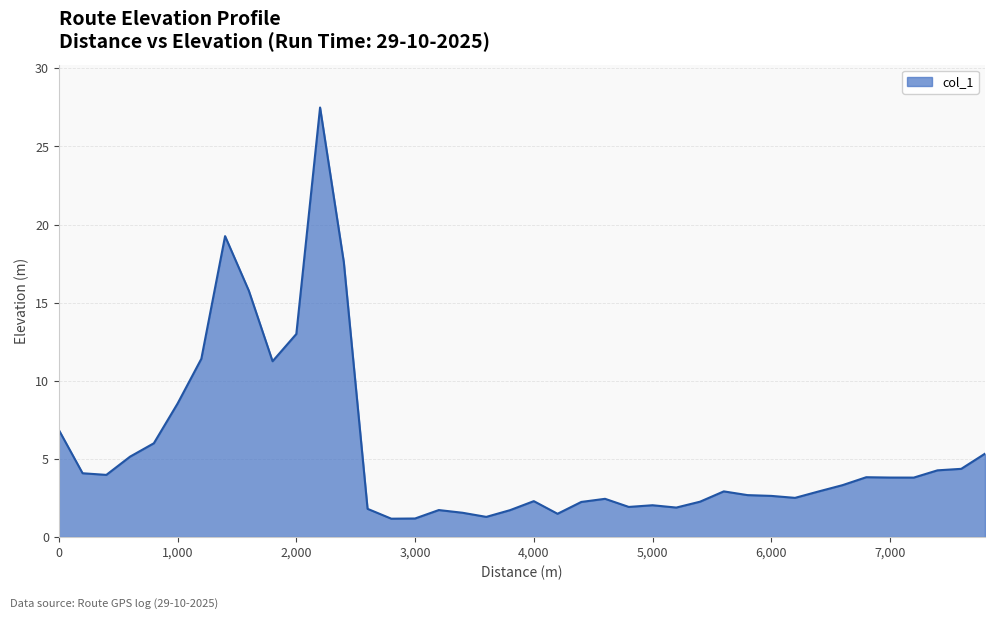

What is the smallest value displayed?

1.2